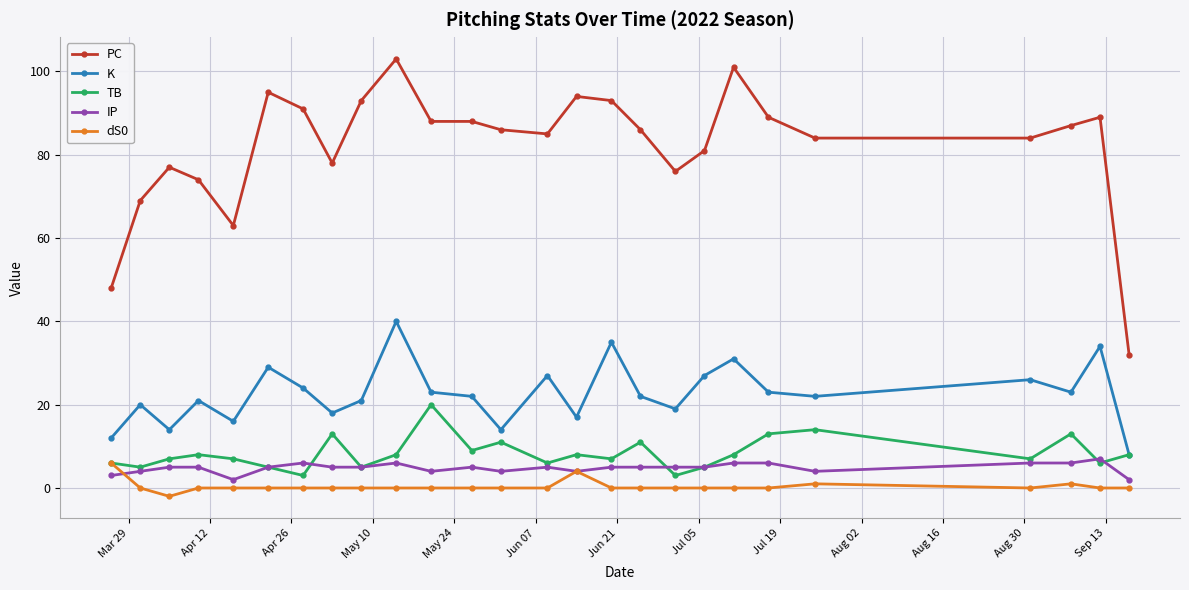

True or false: K has more than 2 interior local peaks.

True